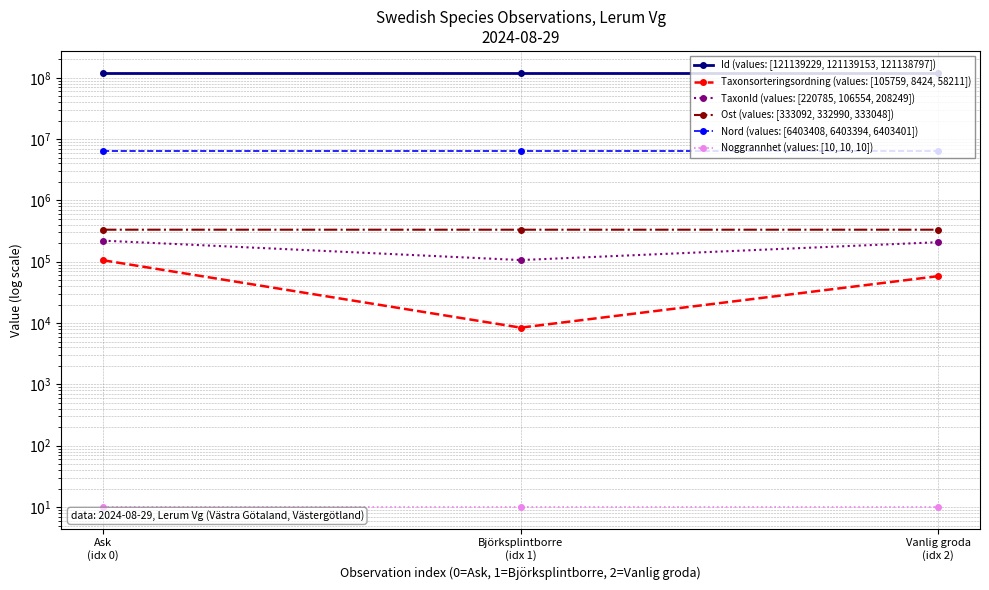

True or false: Id (values: [121139229, 121139153, 121138797]) has a value of 200502335 at Björksplintborre
(idx 1).

False